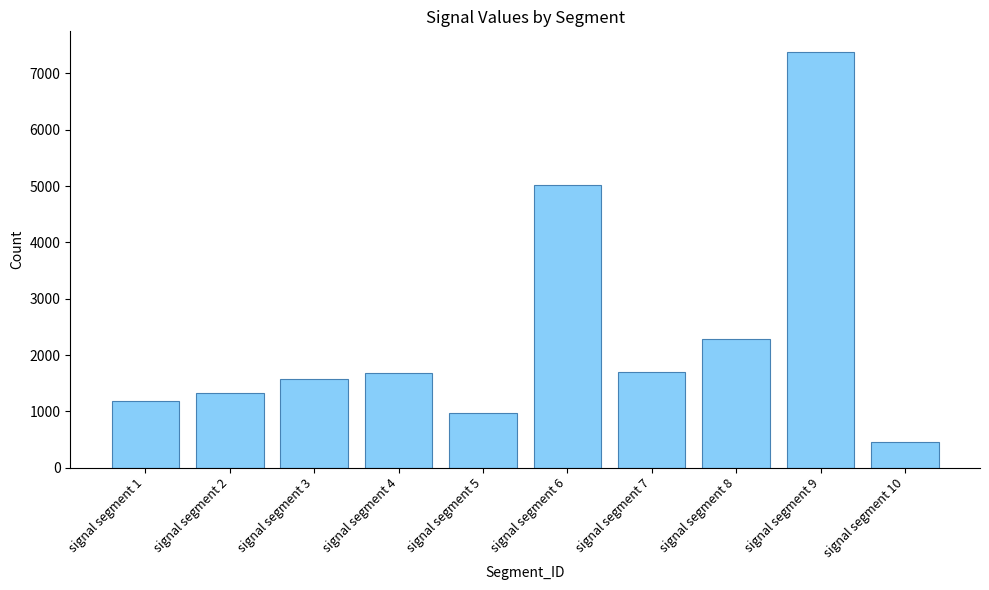

What is the smallest value displayed?

464.1